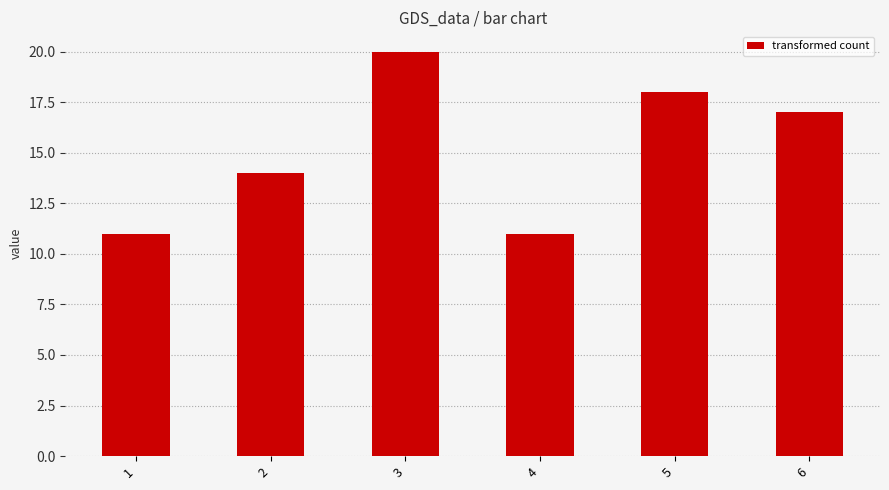

How many values are below 17?

3